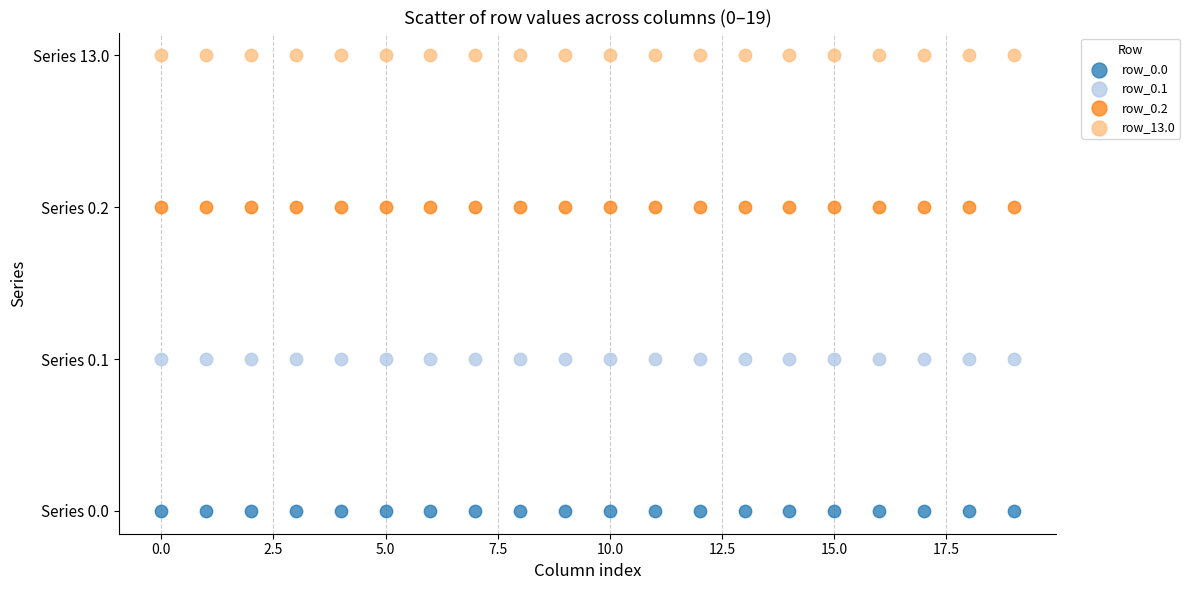

What are all the series names shown in the legend?

row_0.0, row_0.1, row_0.2, row_13.0